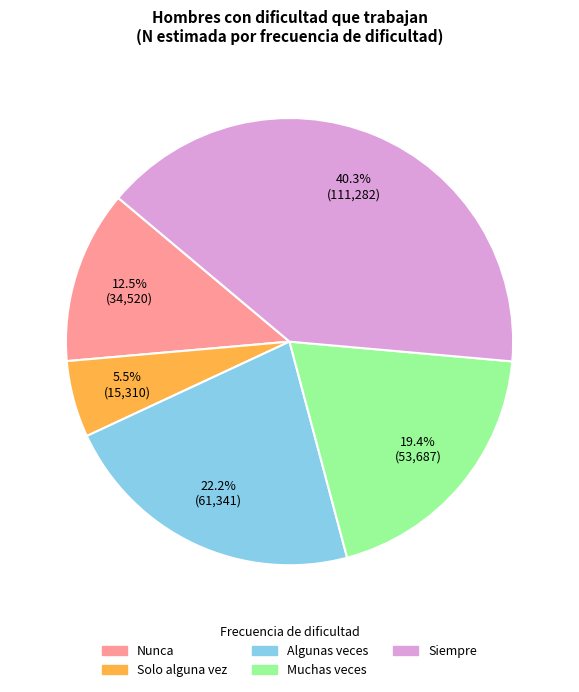

Do Solo alguna vez and Muchas veces together represent more than half of the pie?

No